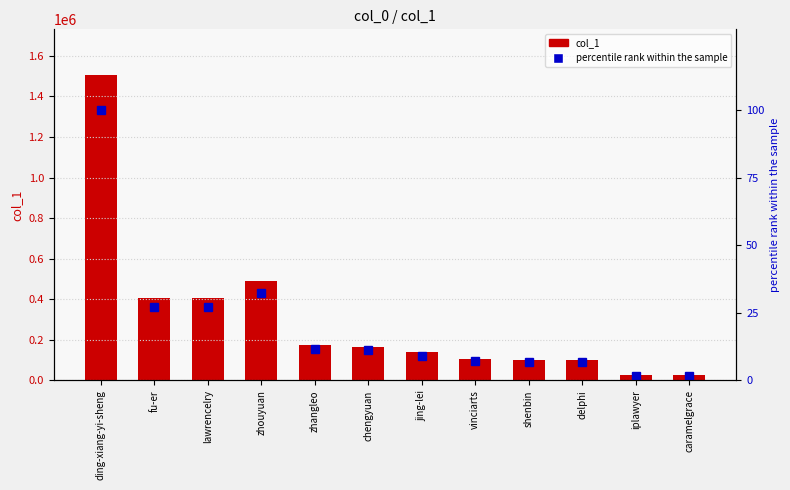

What is the difference between the maximum and minimum values in the col_1 series?

1478788.0